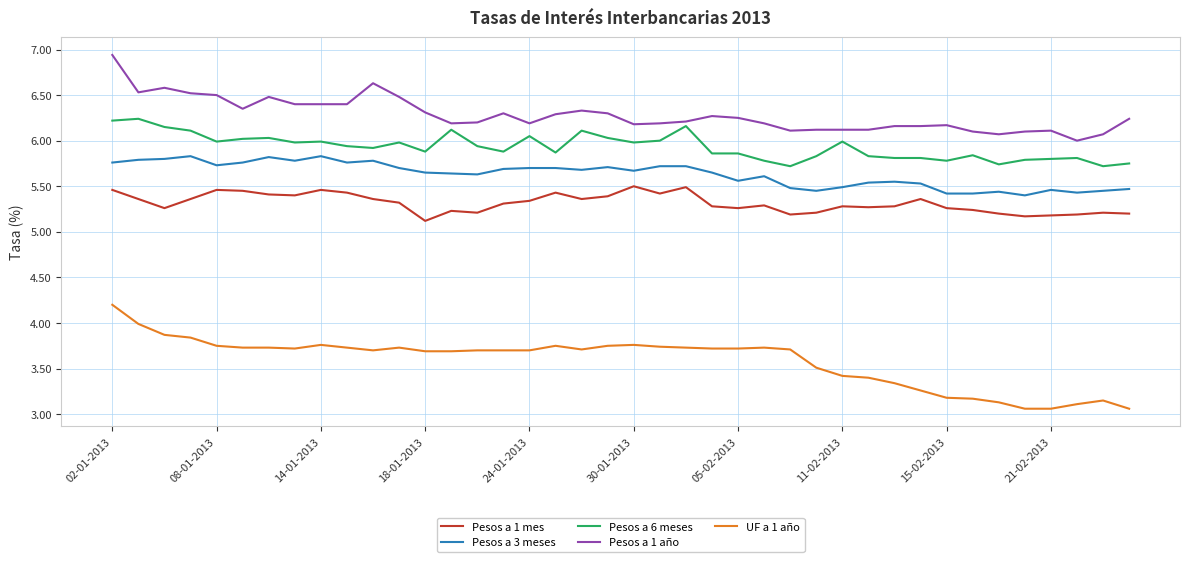

True or false: Pesos a 6 meses and UF a 1 año cross at least once.

False